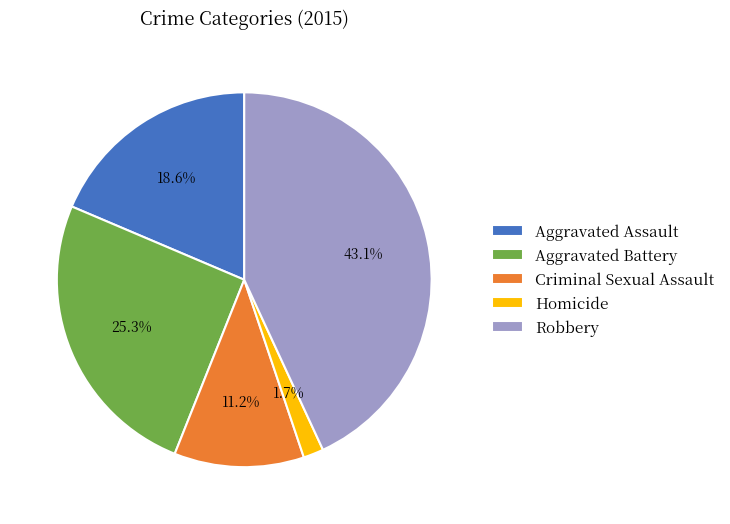

Which slice is the smallest?

Homicide